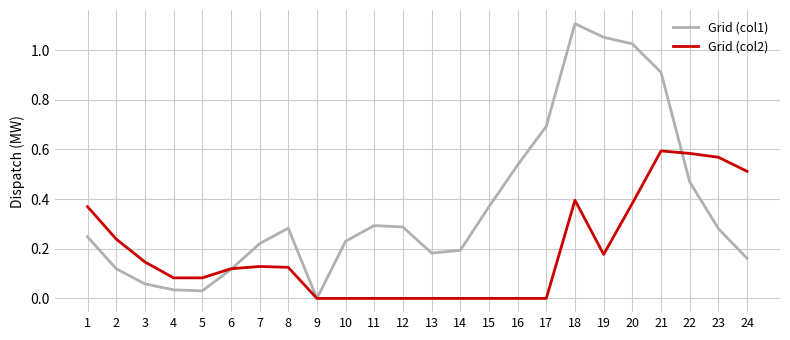

Which category has the highest value in the Grid (col1) series?

18